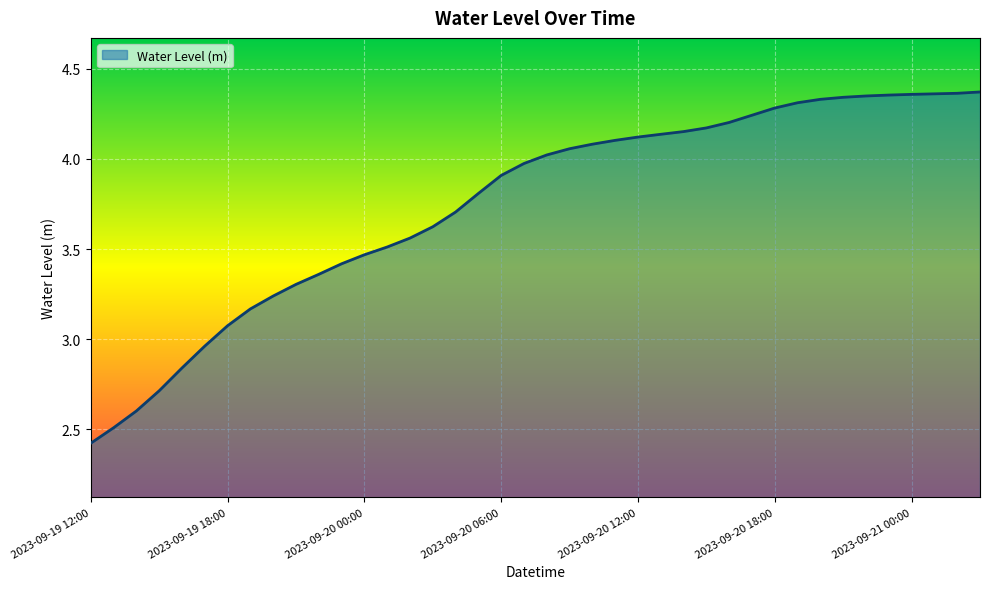

What is the minimum value shown in the chart?

2.4